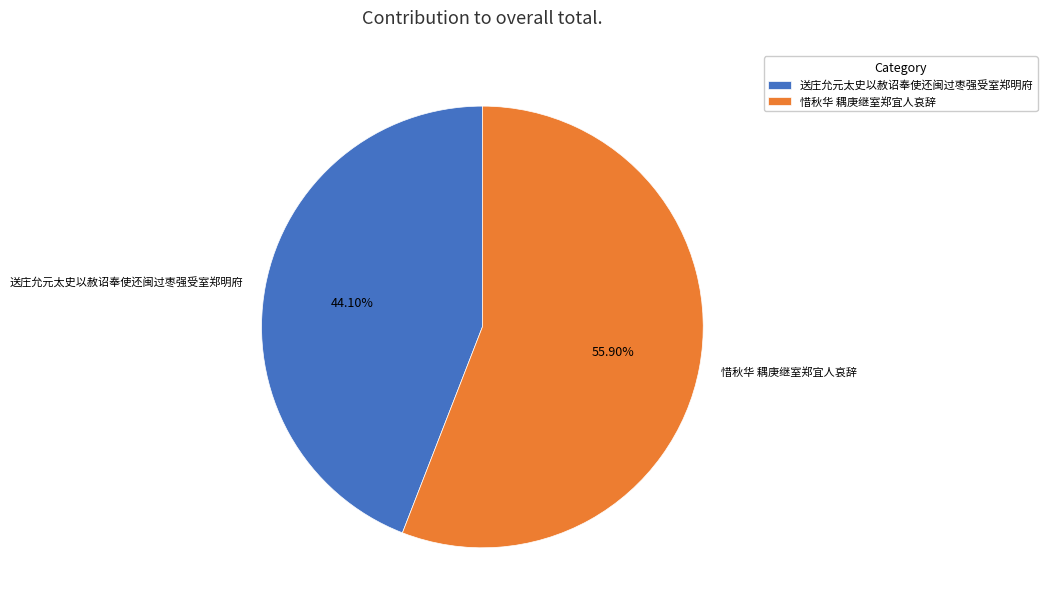

Approximately how many times larger is the value at 送庄允元太史以赦诏奉使还闽过枣强受室郑明府 compared to 惜秋华 耦庚继室郑宜人哀辞?

0.8